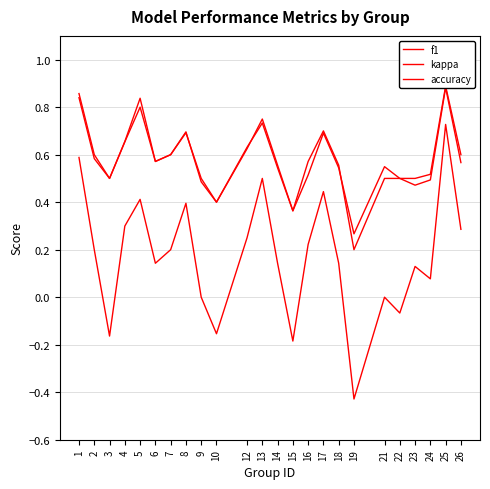

True or false: f1 and kappa intersect in this chart.

False